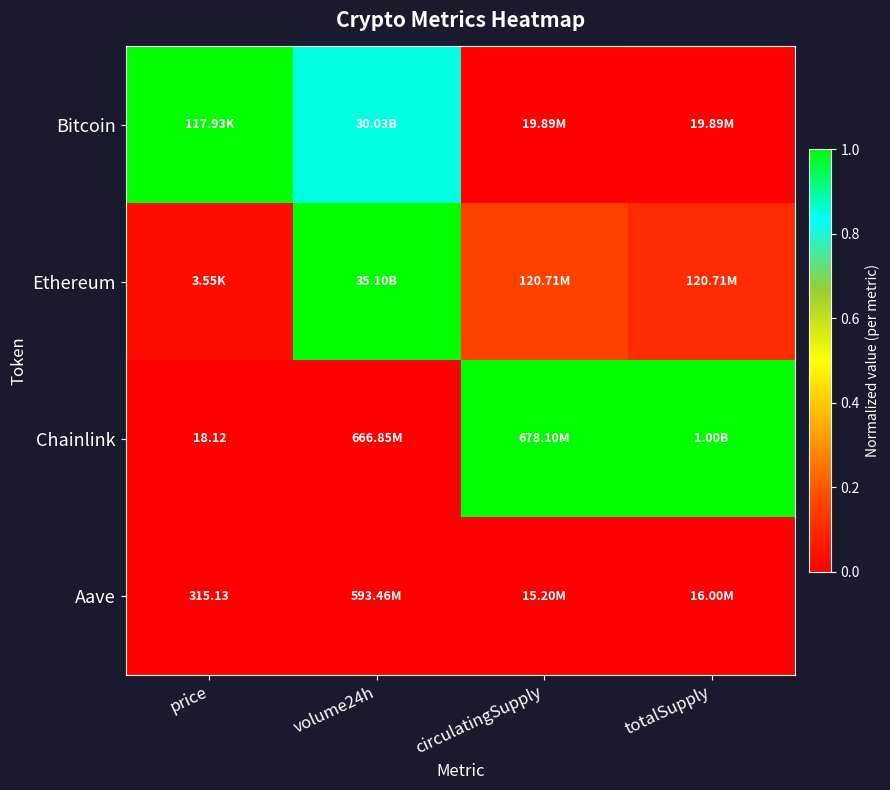

What is the average value of the Bitcoin series?

0.5